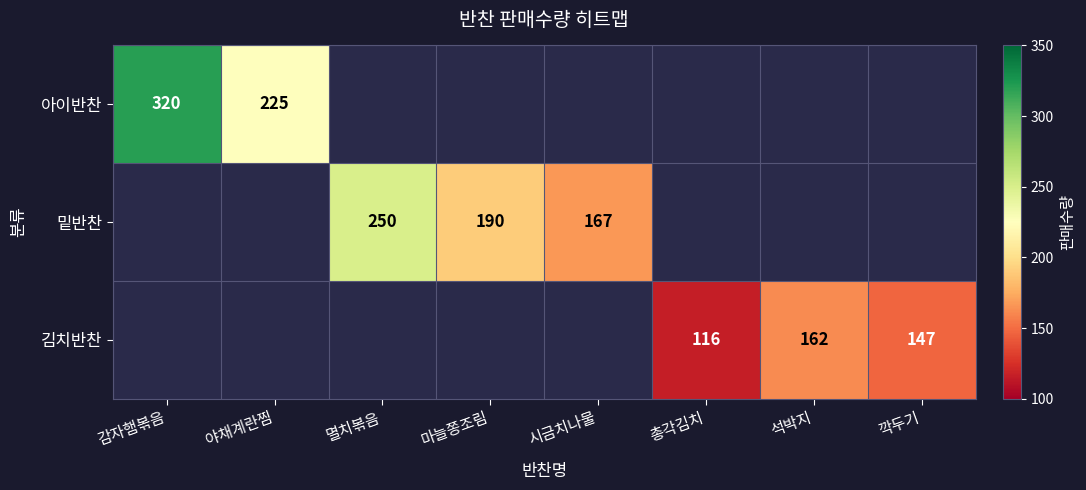

At which label does 아이반찬 reach its peak?

감자햄볶음